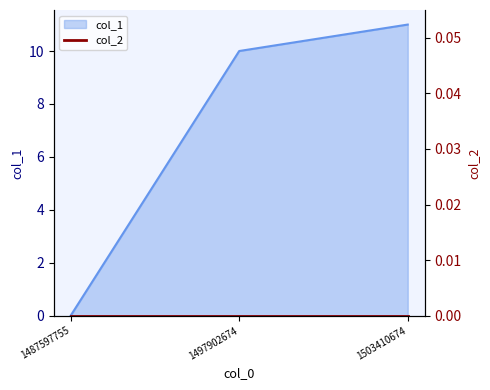

What is the difference between the values at 1503410674 and 1497902674?

1